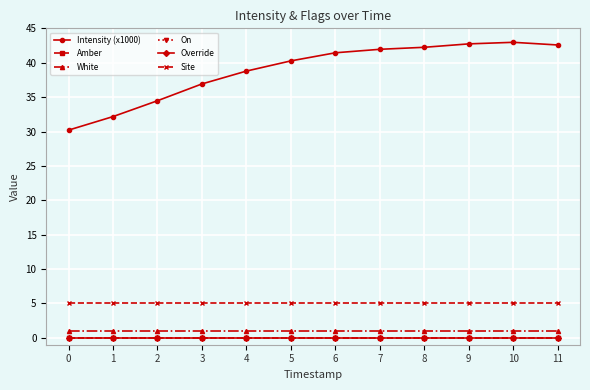

Is the value of Intensity (x1000) at 5 greater than the value of On at 7?

Yes